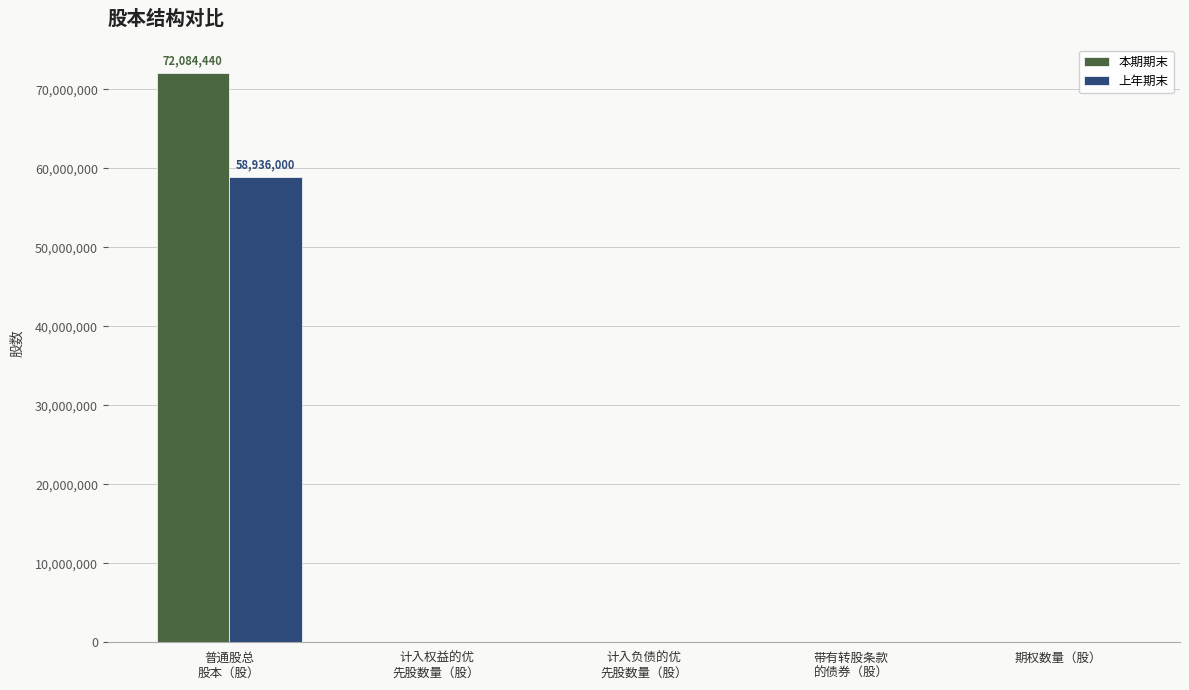

How many values in the 上年期末 series exceed 0?

1